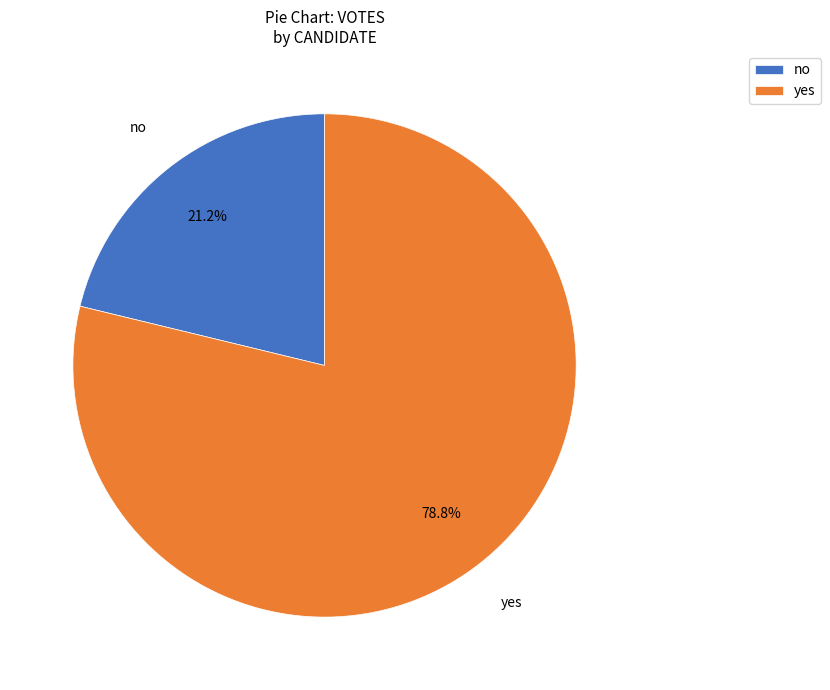

Does yes account for over 50% of the chart?

Yes